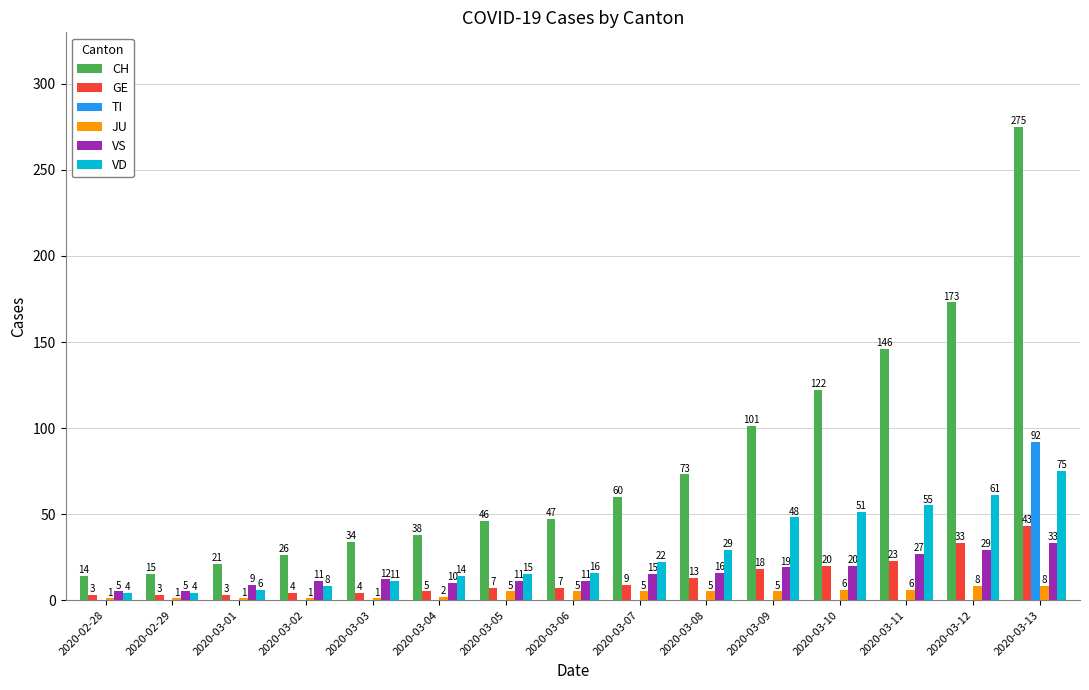

What is the total value across all series at 2020-03-11?

257